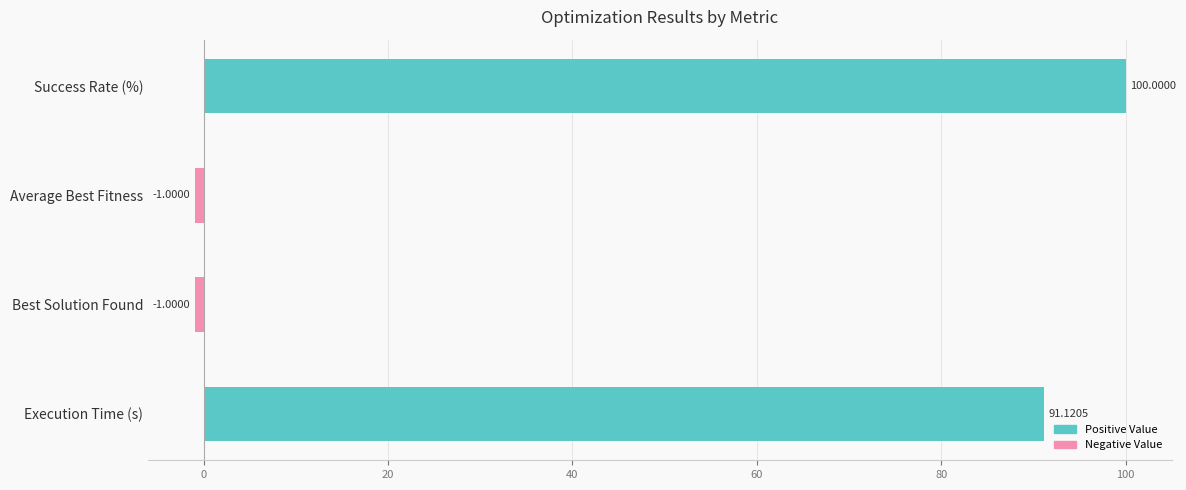

At which label is the value closest to 49?

Execution Time (s)